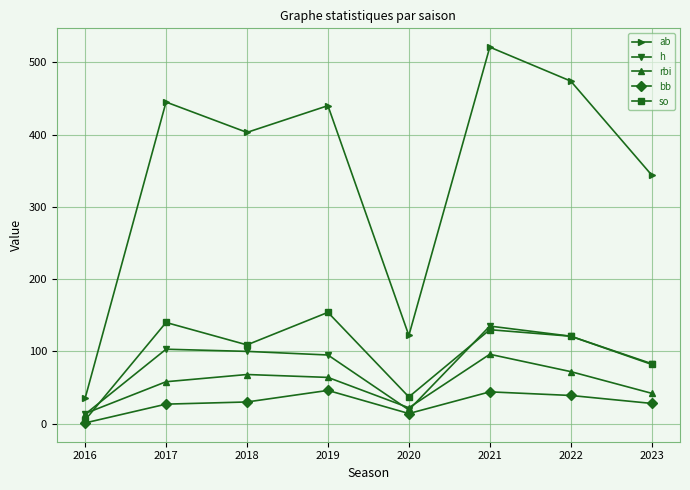

What is the value of the ab point at the 5th from the left?

122